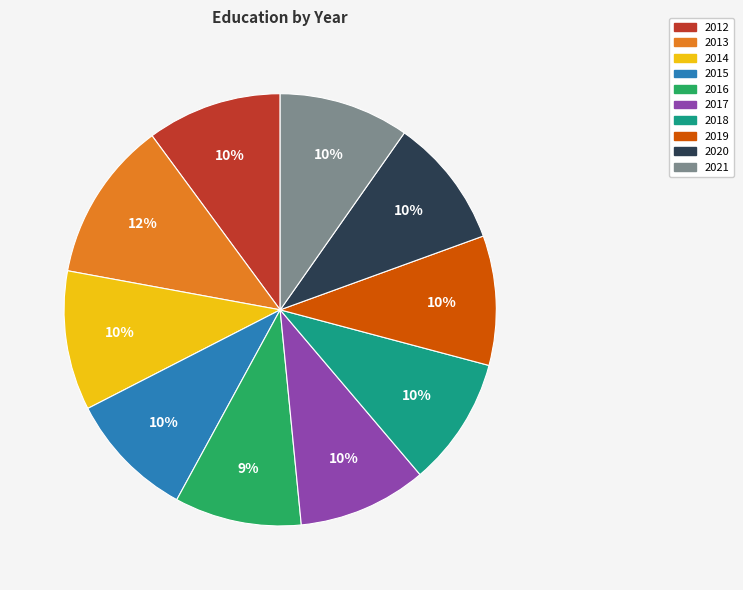

Count the number of slices in the pie.

10